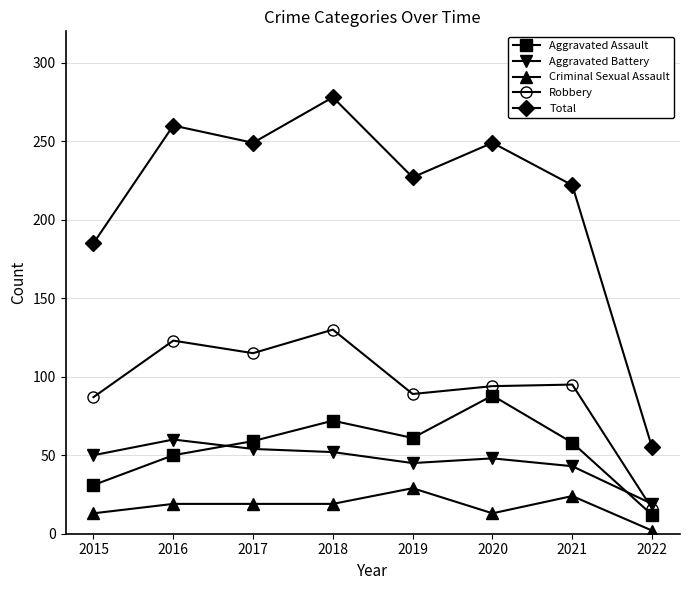

Reading left to right, extract all data points from this chart.

Aggravated Assault: 2015=31	2016=50	2017=59	2018=72	2019=61	2020=88	2021=58	2022=12
Aggravated Battery: 2015=50	2016=60	2017=54	2018=52	2019=45	2020=48	2021=43	2022=19
Criminal Sexual Assault: 2015=13	2016=19	2017=19	2018=19	2019=29	2020=13	2021=24	2022=2
Robbery: 2015=87	2016=123	2017=115	2018=130	2019=89	2020=94	2021=95	2022=16
Total: 2015=185	2016=260	2017=249	2018=278	2019=227	2020=249	2021=222	2022=55